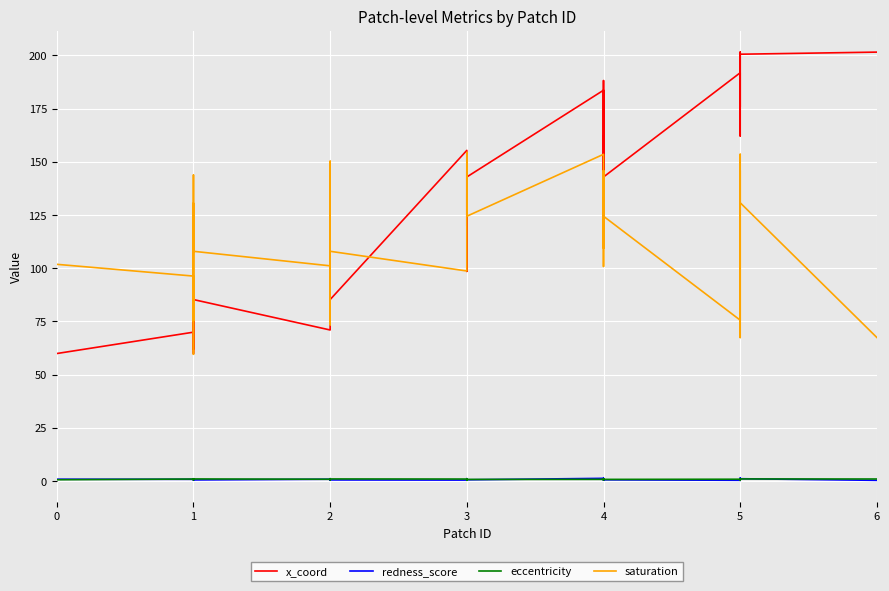

True or false: redness_score has more than 1 points higher than both neighbors.

True